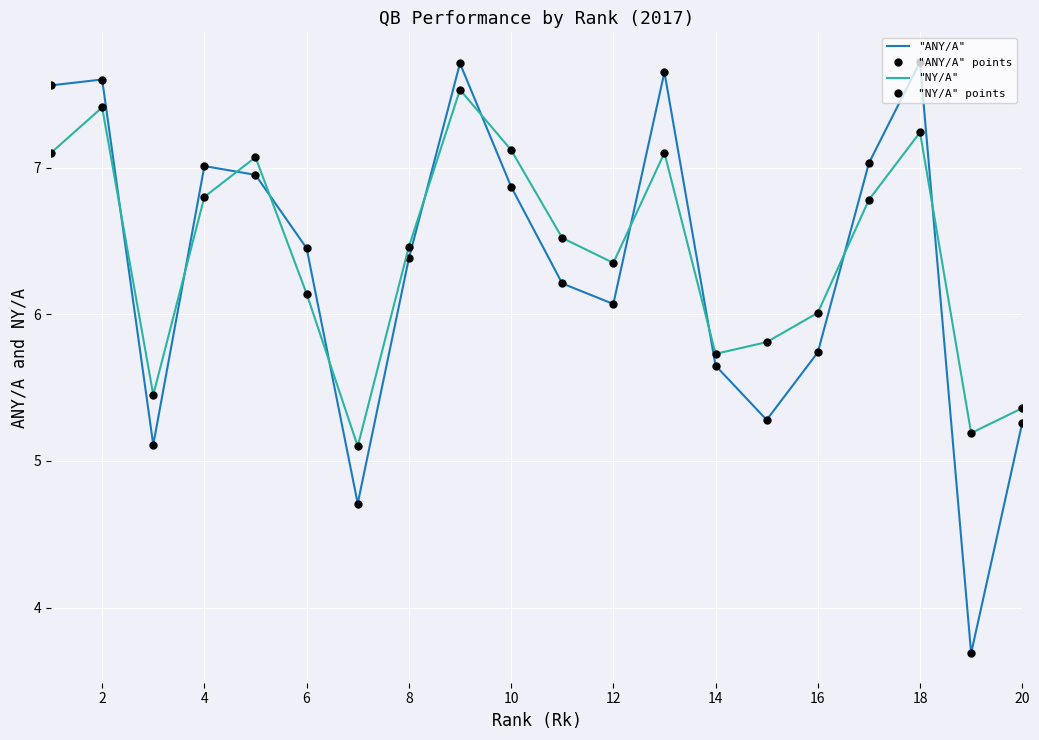

What is the difference between the maximum and second lowest values in the "NY/A" points series?

2.3